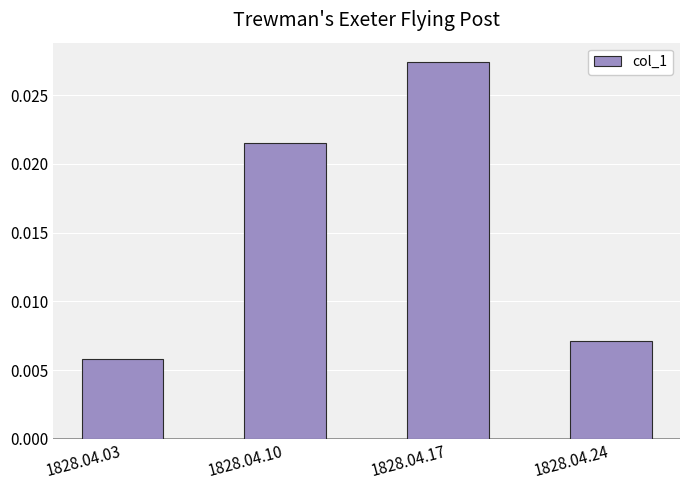

Which has a higher value, 1828.04.03 or 1828.04.10?

1828.04.10